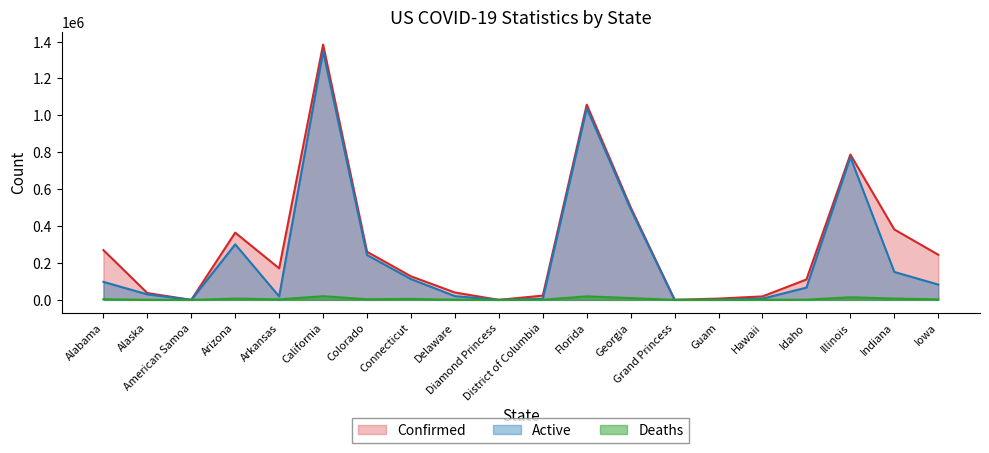

Which series has the widest spread of values?

Confirmed